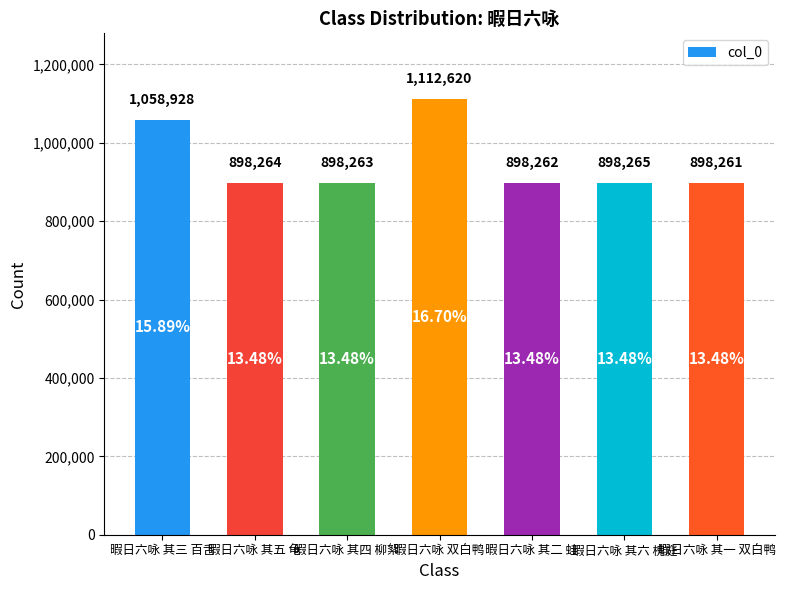

How many data points are less than 898264?

3